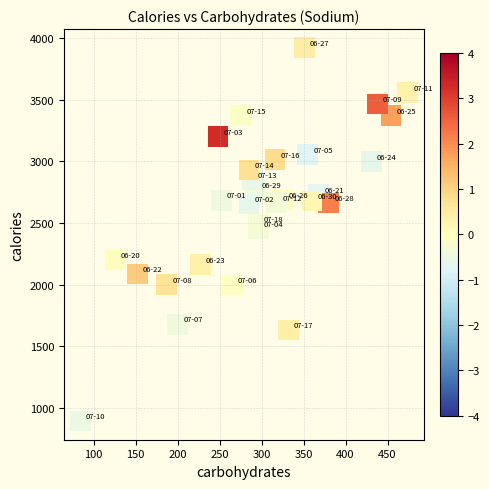

What Y value in the scatter plot is closest to 2407?

2450